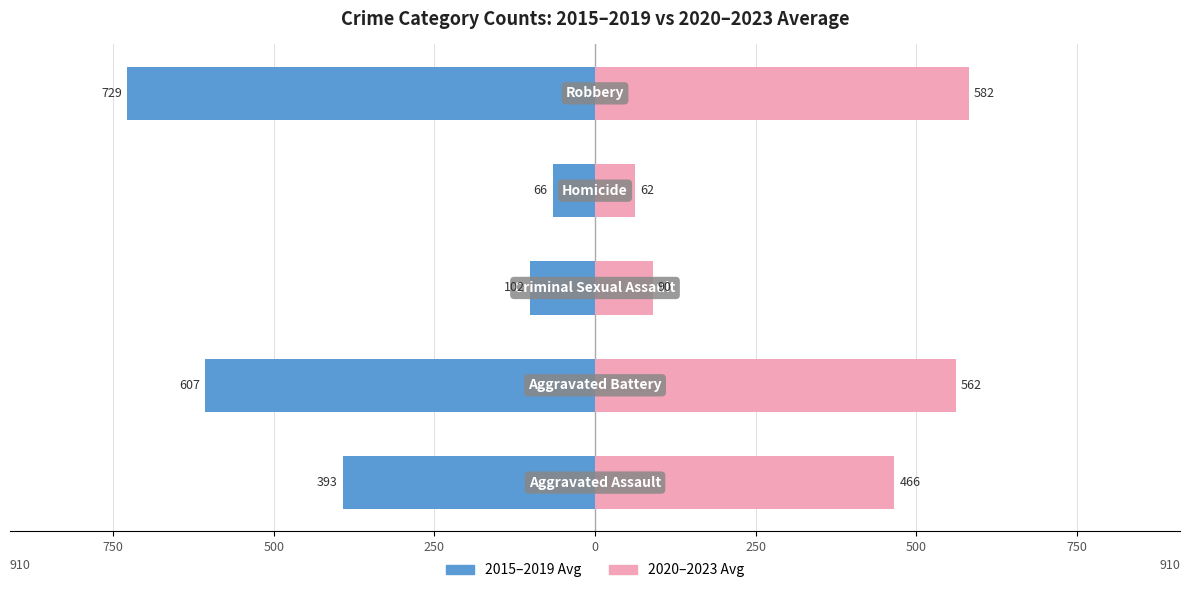

Between 750 and 250, which is larger?

250